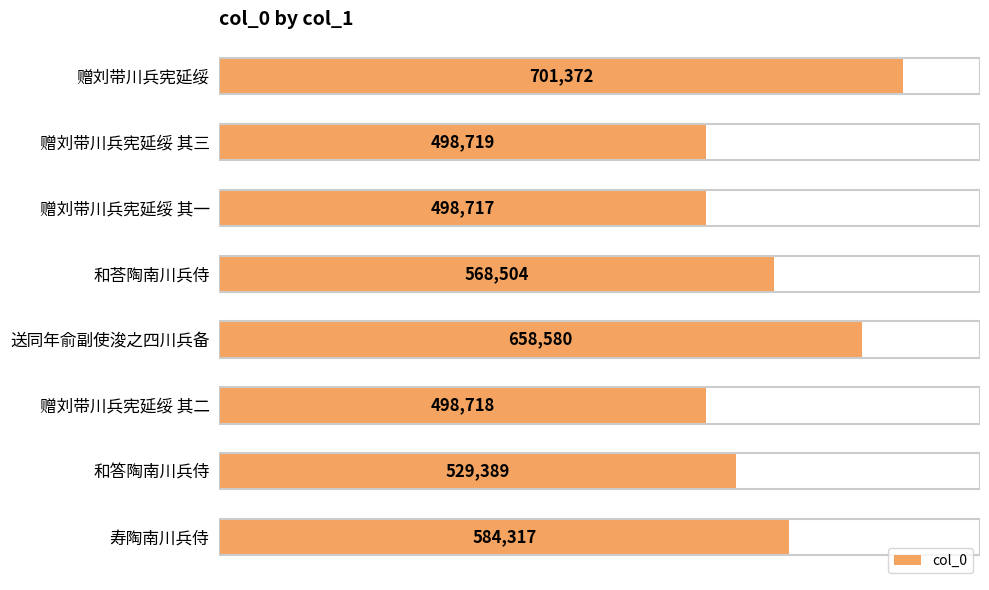

Approximately how many times larger is the value at 赠刘带川兵宪延绥 compared to 和荅陶南川兵侍?

1.2